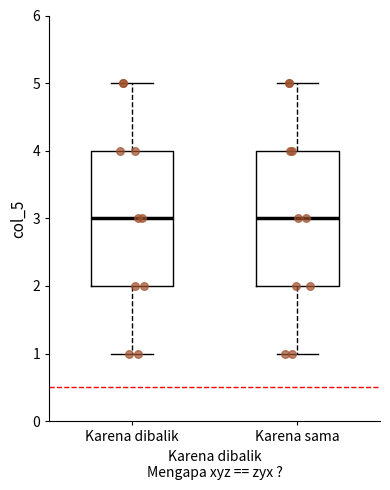

Where is the lower edge of the box for Karena sama on the y-axis? The values are not printed on the chart, so give them approximately, as read against the axis.

2